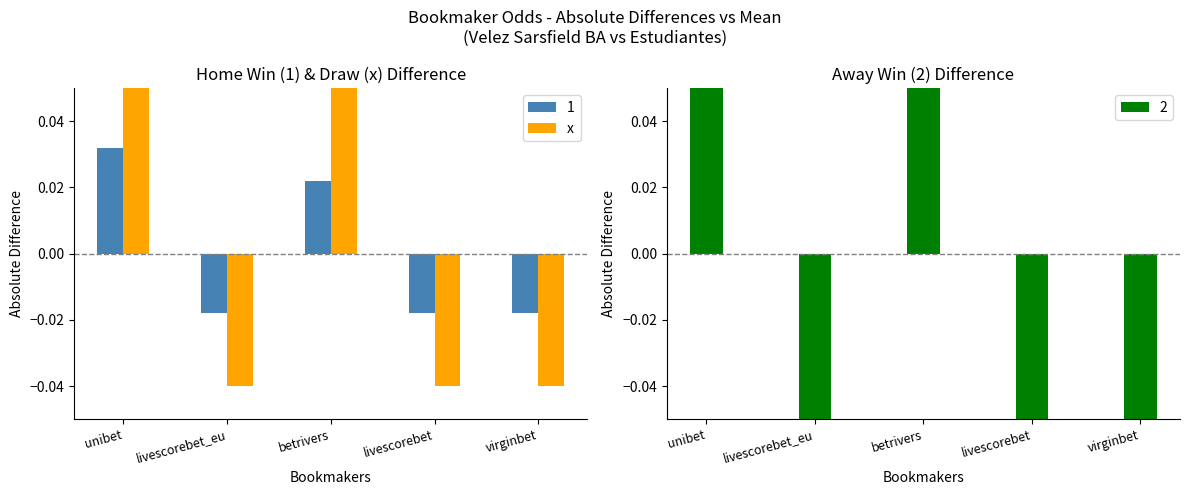

How many data points are less than 0?

3